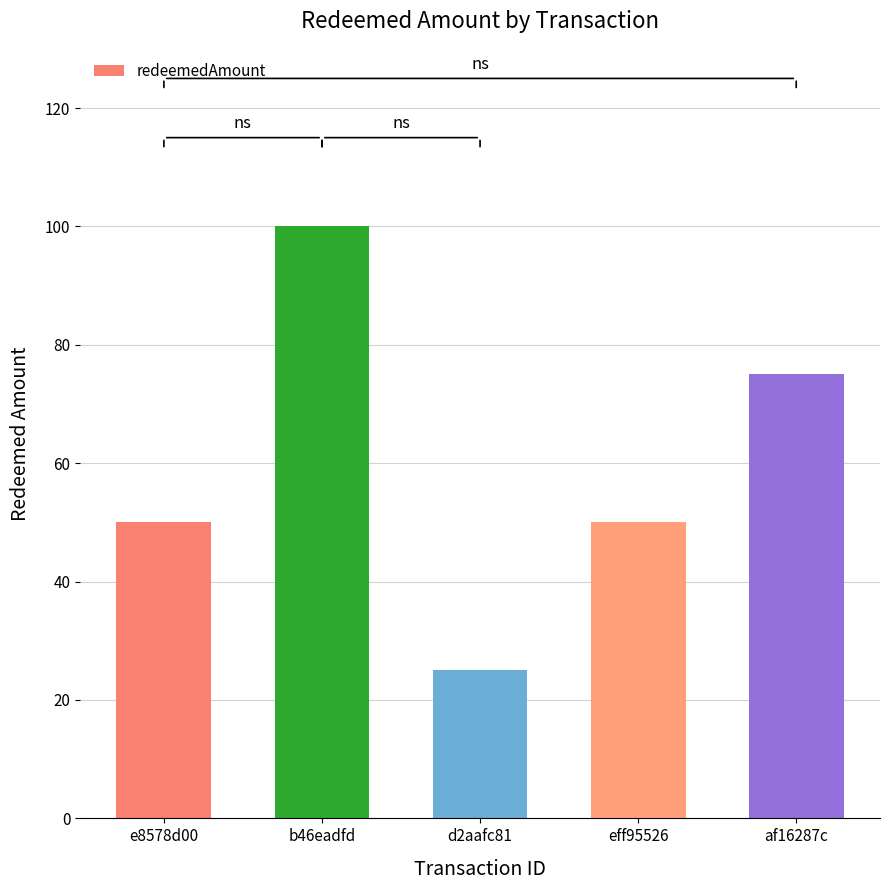

True or false: the data shows 40 at d2aafc81.

False